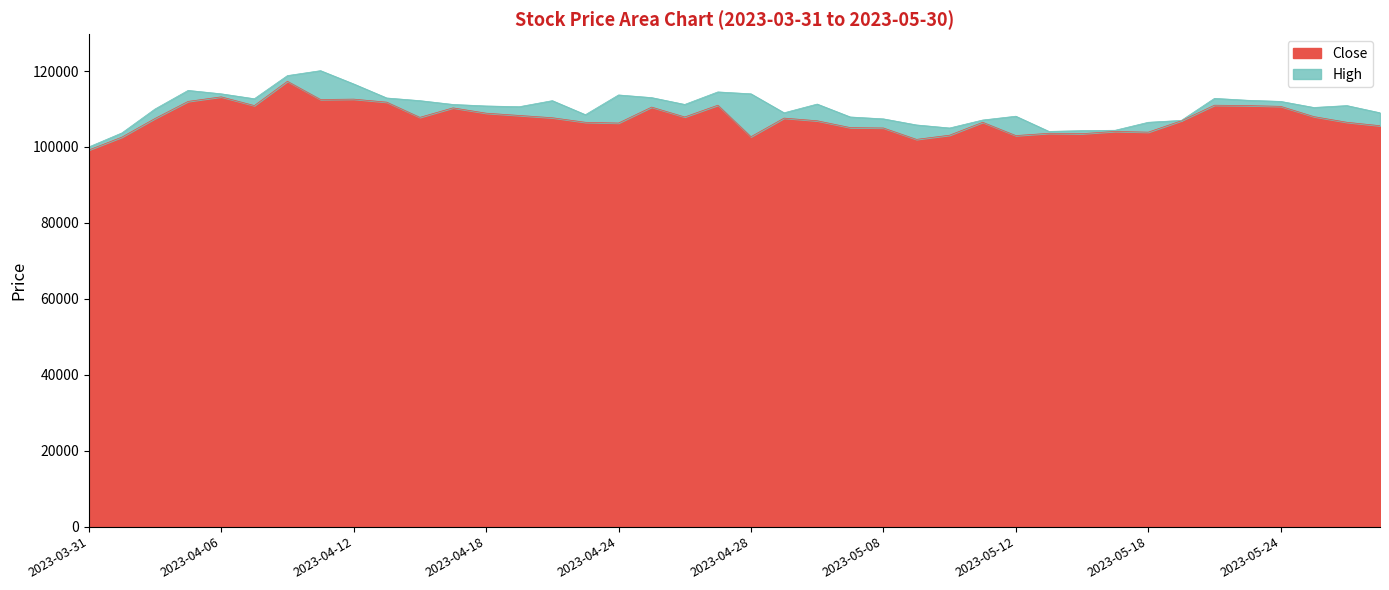

What position from the left is 2023-04-03?

2